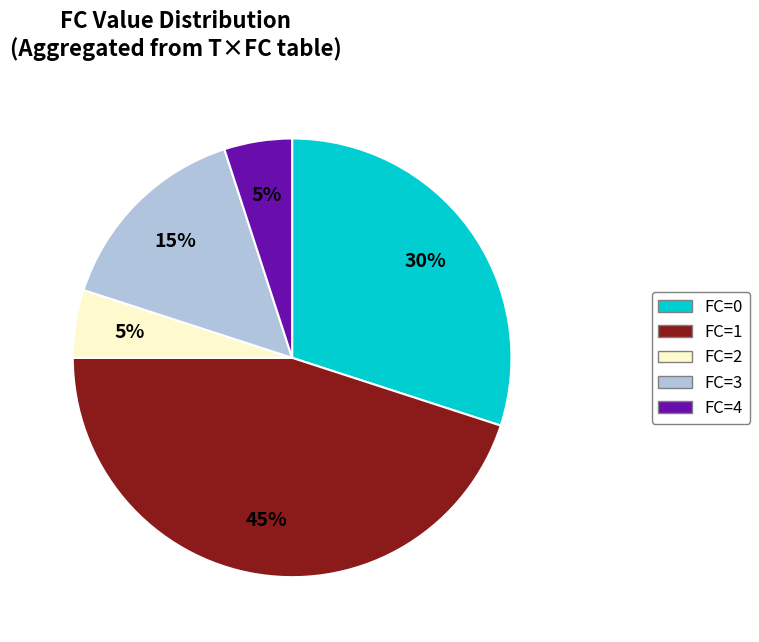

Is there any slice that represents more than half of the pie?

No